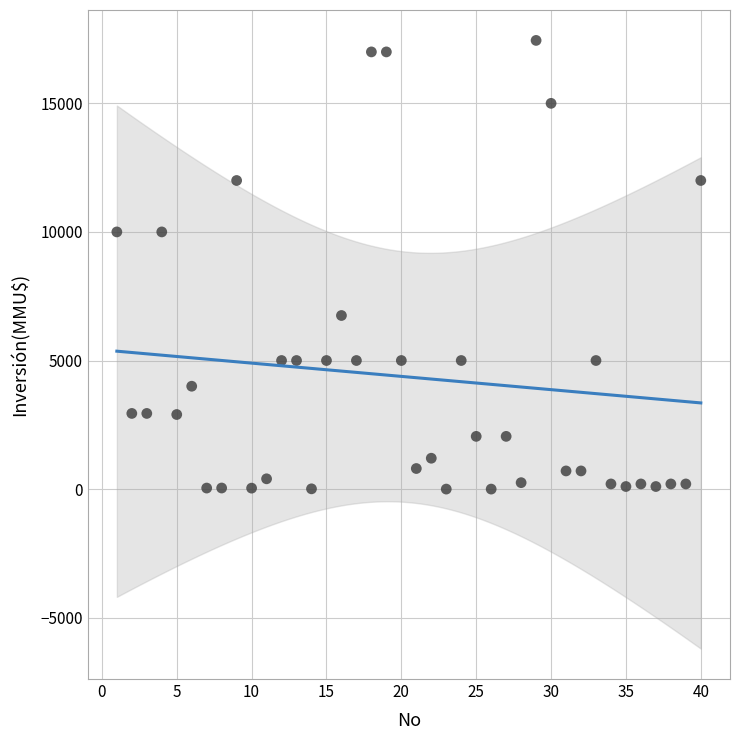

What is the range of Y values (max minus min)?

17447